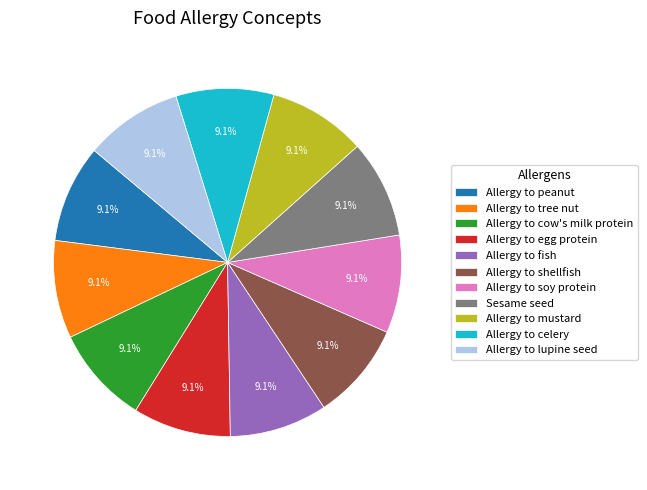

How many segments does this pie chart have?

11